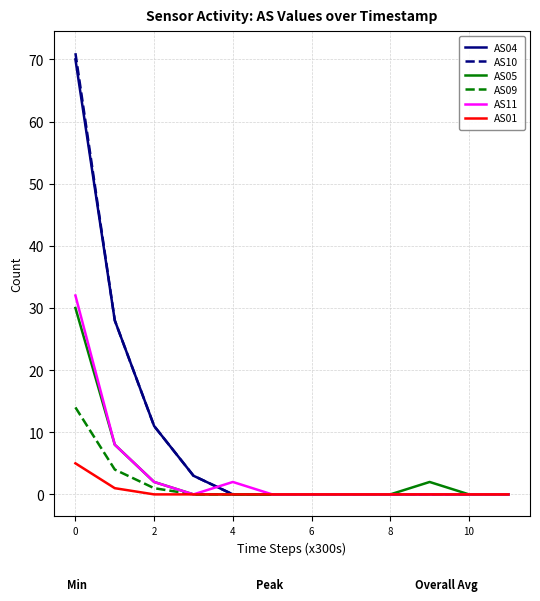

What is the maximum value shown in the chart?

71